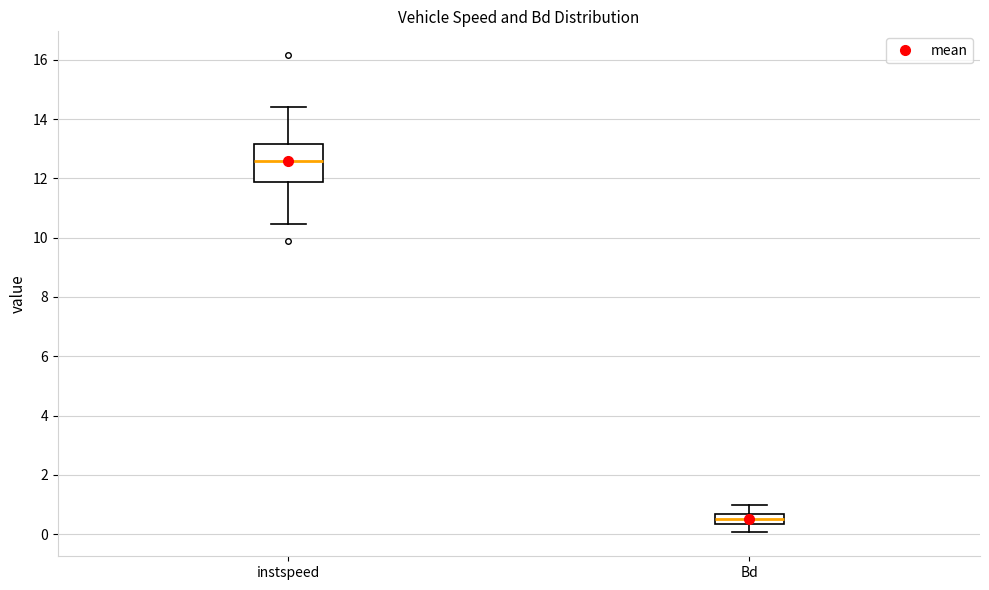

Where does the lower whisker of the box for Bd end on the y-axis? The values are not printed on the chart, so give them approximately, as read against the axis.

0.0